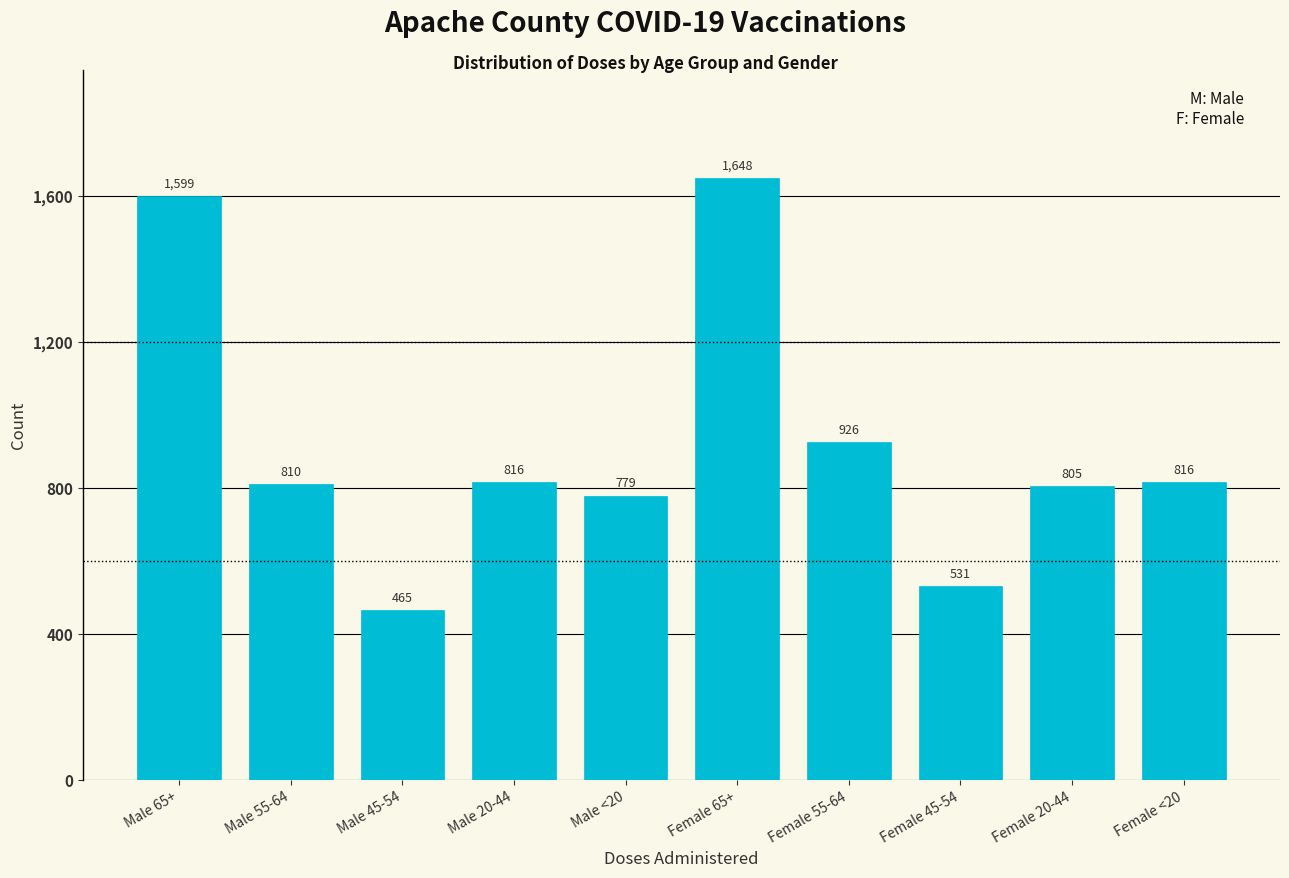

Reading right to left, extract all data points from this chart.

816	805	531	926	1648	779	816	465	810	1599